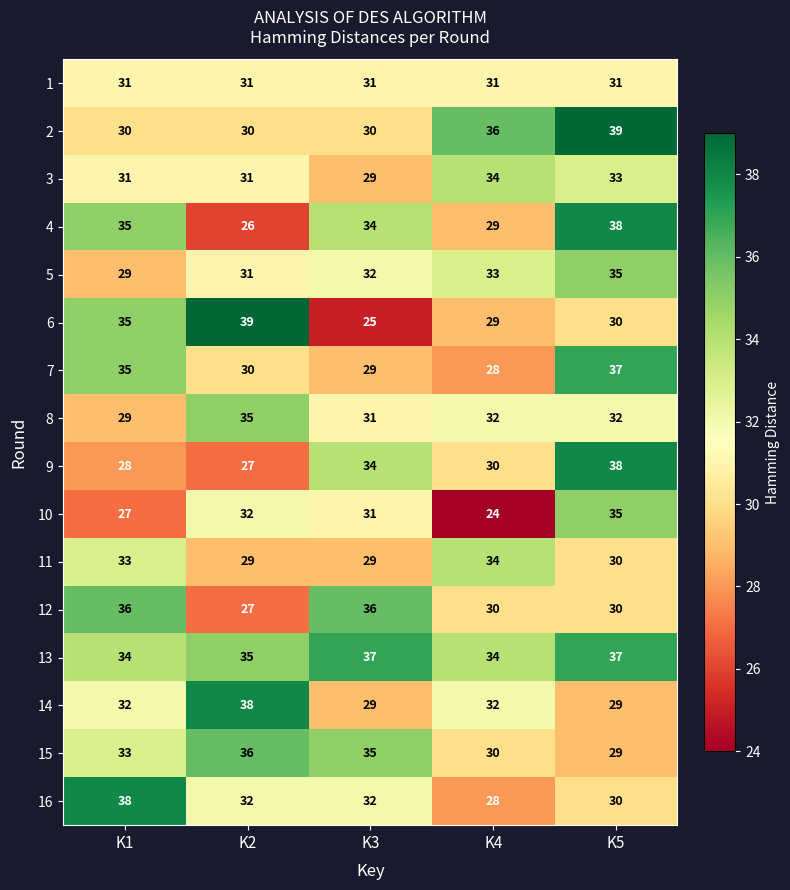

Between K1 and K5, which series saw the biggest shift?

9